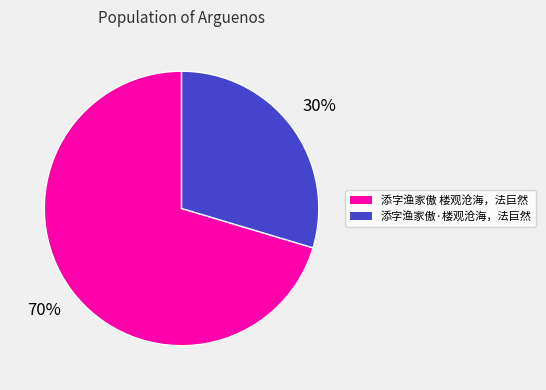

Which has a higher value, 添字渔家傲 楼观沧海，法巨然 or 添字渔家傲·楼观沧海，法巨然?

添字渔家傲 楼观沧海，法巨然